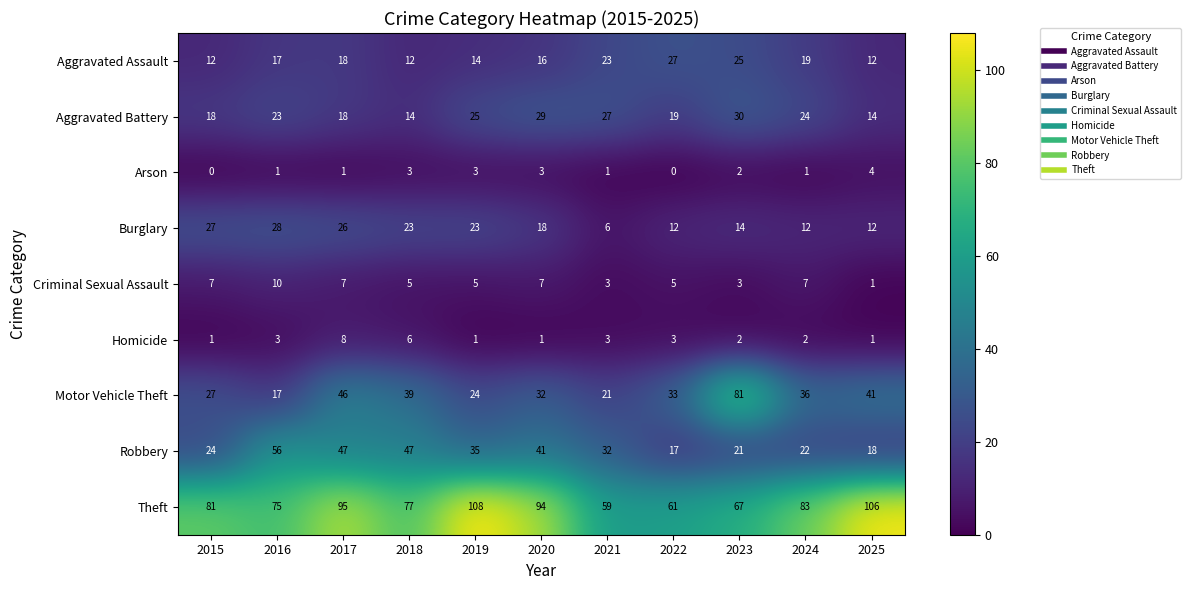

How many data points in Criminal Sexual Assault are less than 5?

3